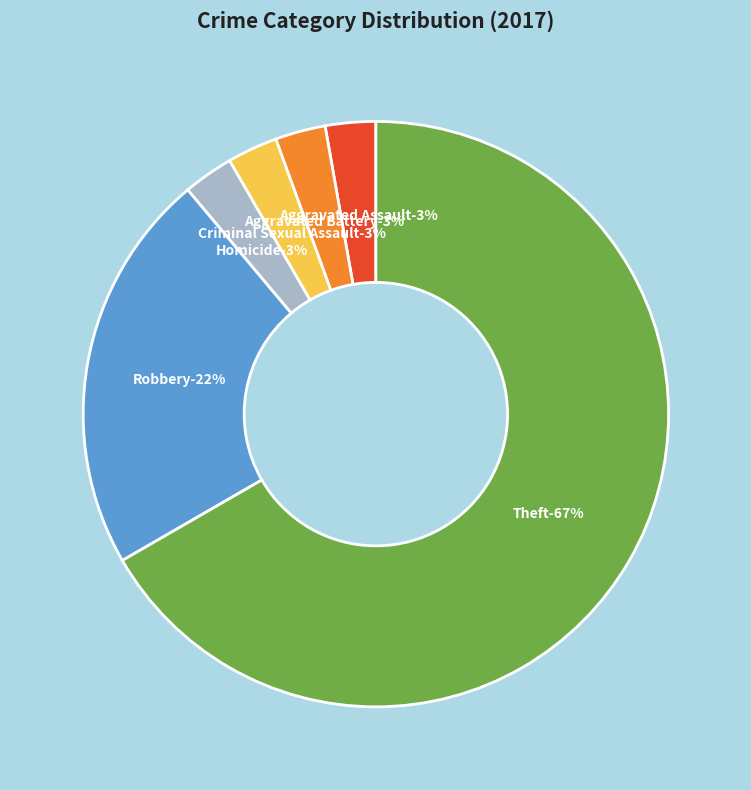

What percentage do Criminal Sexual Assault and Theft together represent?

69.4%